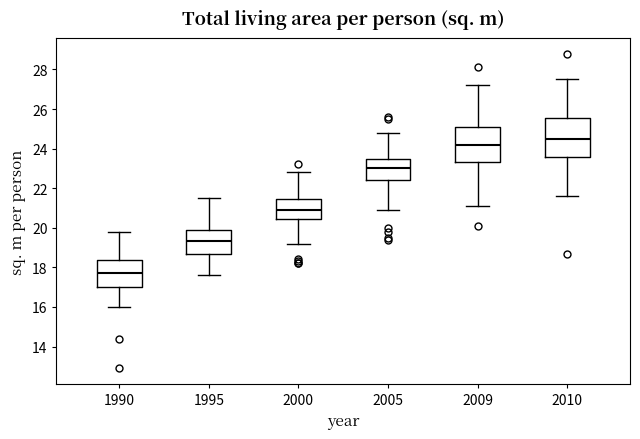

Reading left to right, transcribe this box plot: for each box, give where its median line is, the range the box spans, and where its two whiskers end, as read against the y-axis. The values are not printed on the chart, so give them approximately, as read against the axis.

1990: median 17.8, box 17.0 to 18.4, whiskers 16.0 to 19.8
1995: median 19.4, box 18.8 to 19.8, whiskers 17.6 to 21.6
2000: median 21.0, box 20.4 to 21.4, whiskers 19.2 to 22.8
2005: median 23.0, box 22.4 to 23.6, whiskers 21.0 to 24.8
2009: median 24.2, box 23.4 to 25.0, whiskers 21.2 to 27.2
2010: median 24.6, box 23.6 to 25.6, whiskers 21.6 to 27.6